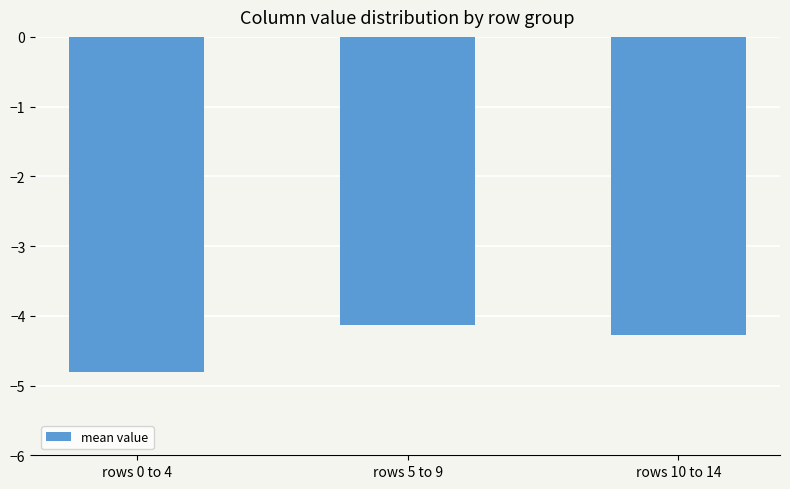

What is the label of the 1st bar from the left?

rows 0 to 4